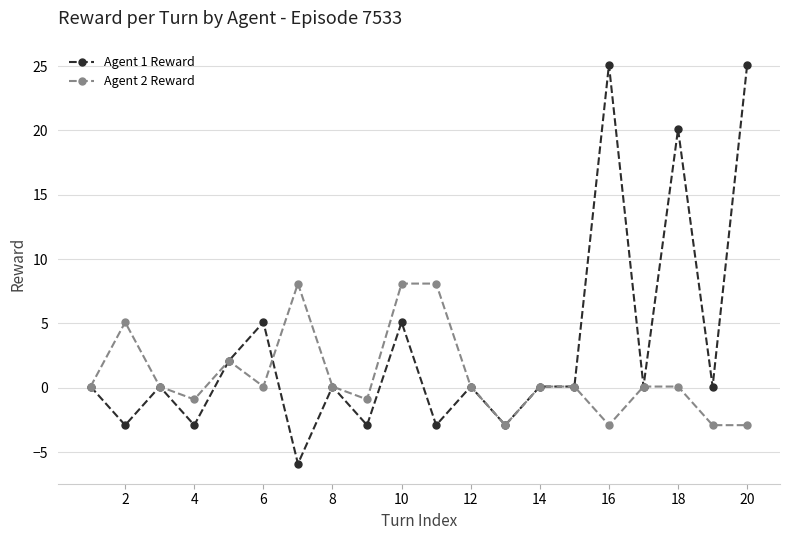

Rank the series by their average value, from highest to lowest.

Agent 1 Reward, Agent 2 Reward